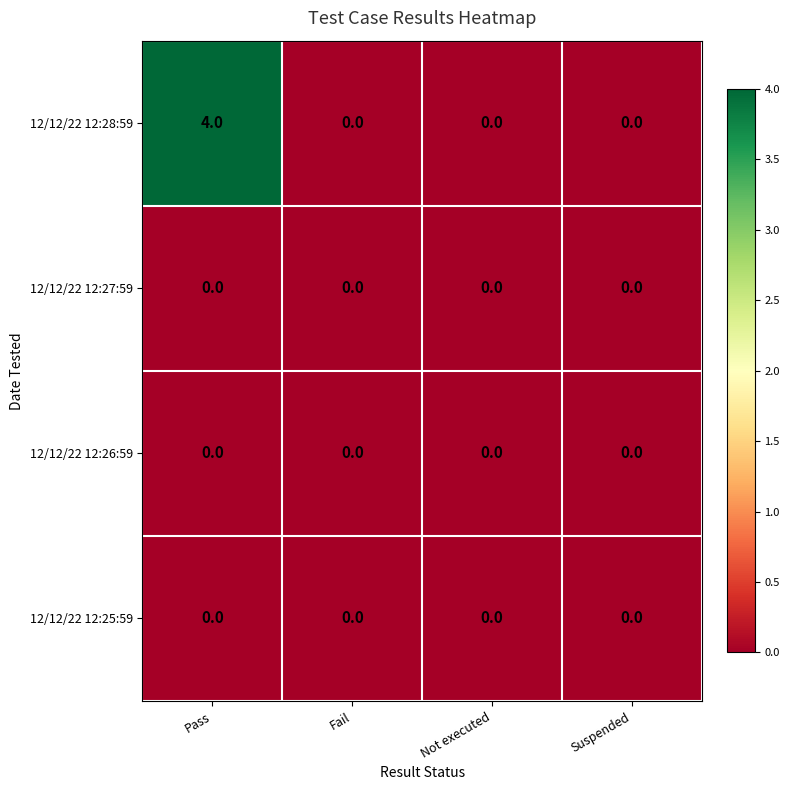

Reading left to right, extract all data points from this chart.

12/12/22 12:28:59: 4	0	0	0
12/12/22 12:27:59: 0	0	0	0
12/12/22 12:26:59: 0	0	0	0
12/12/22 12:25:59: 0	0	0	0